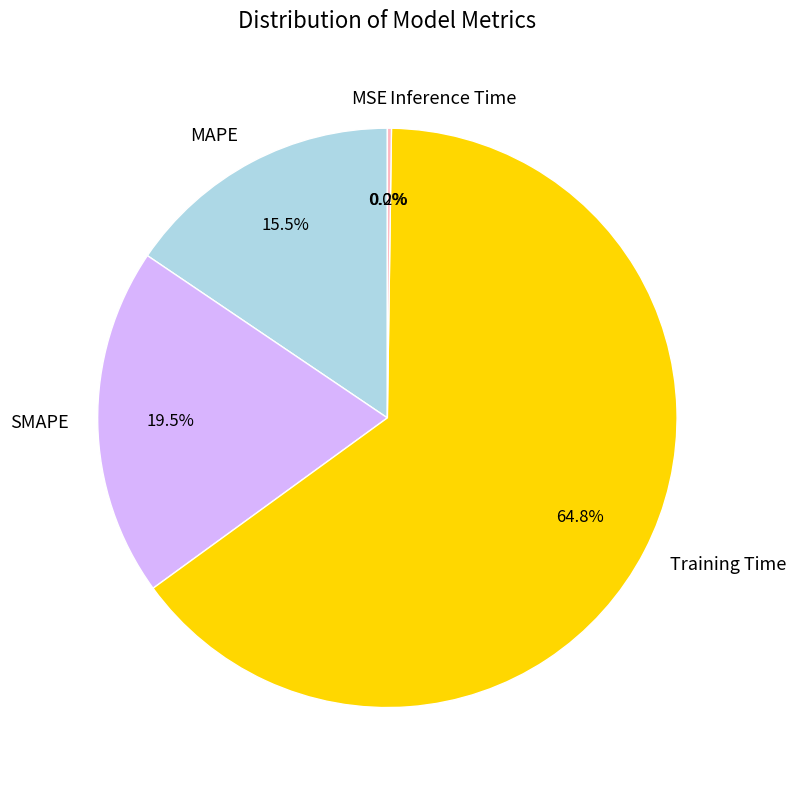

Which slice represents more than half of the pie?

Training Time